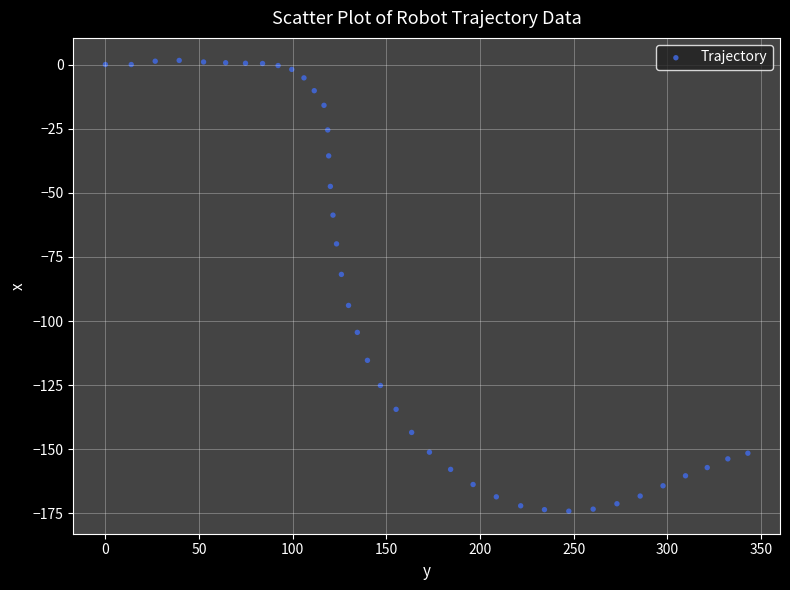

What Y value in the scatter plot is closest to -86?

-81.8